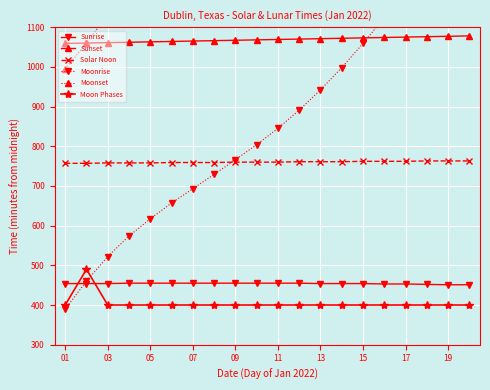

What are all the series names shown in the legend?

Sunrise, Sunset, Solar Noon, Moonrise, Moonset, Moon Phases